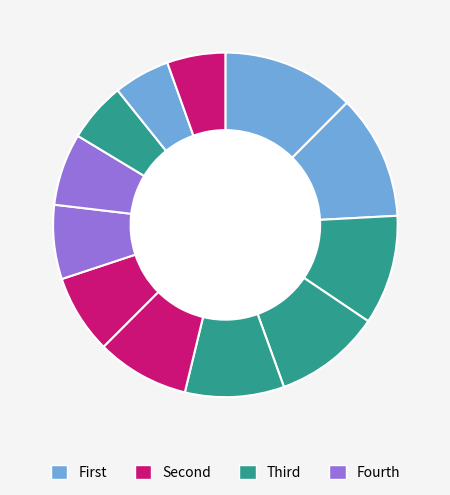

How many segments does this pie chart have?

12